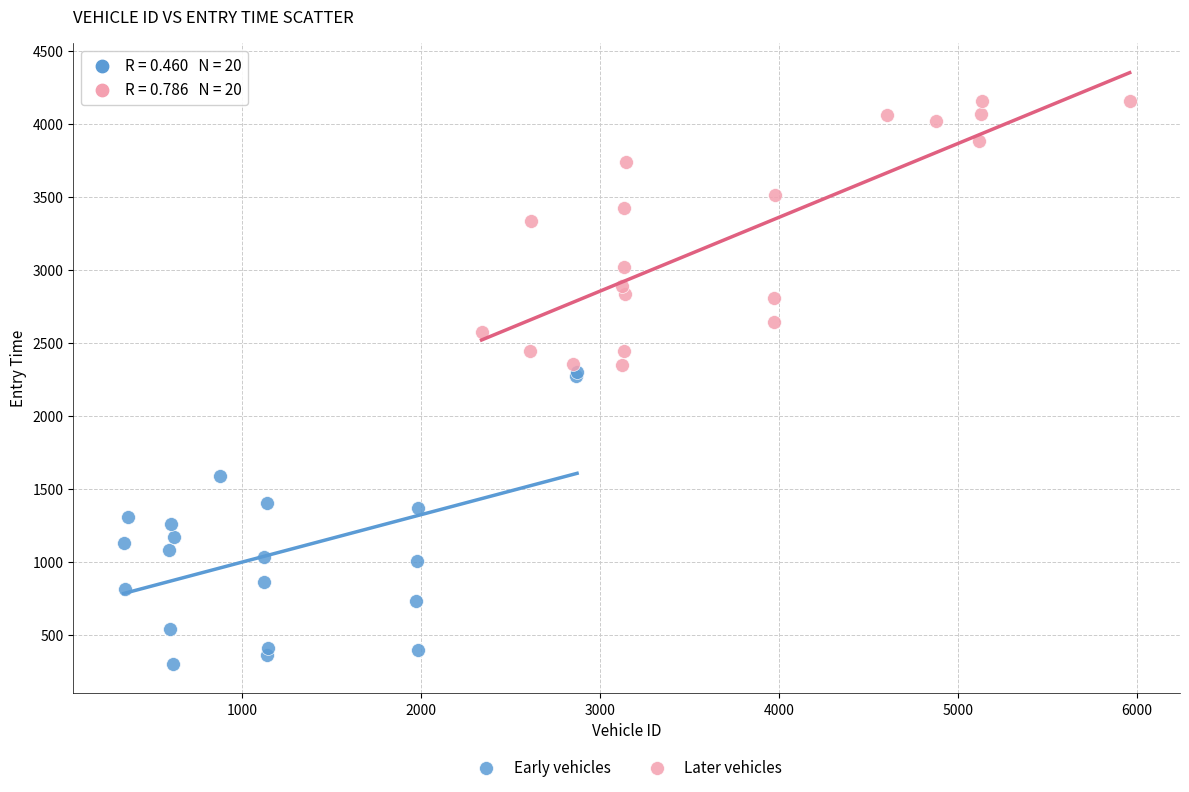

Which series contains the highest Y value?

Later vehicles